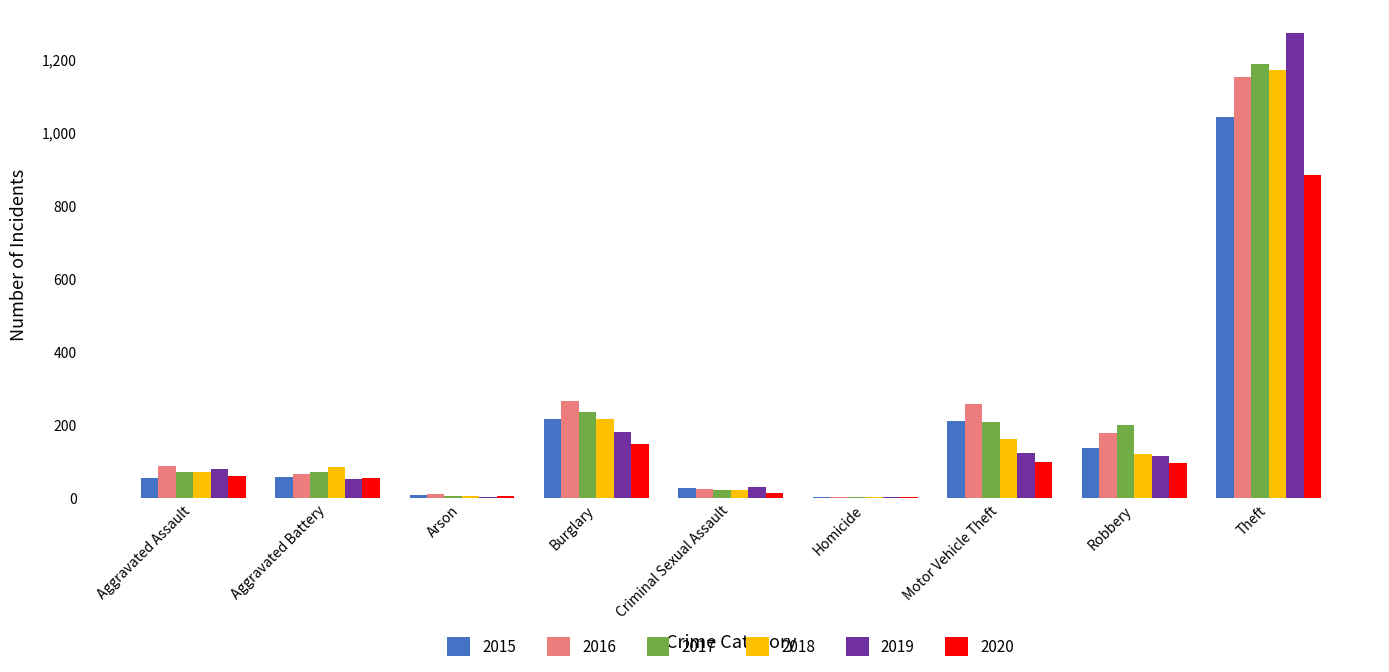

At which label is 2017 closest to 596?

Burglary